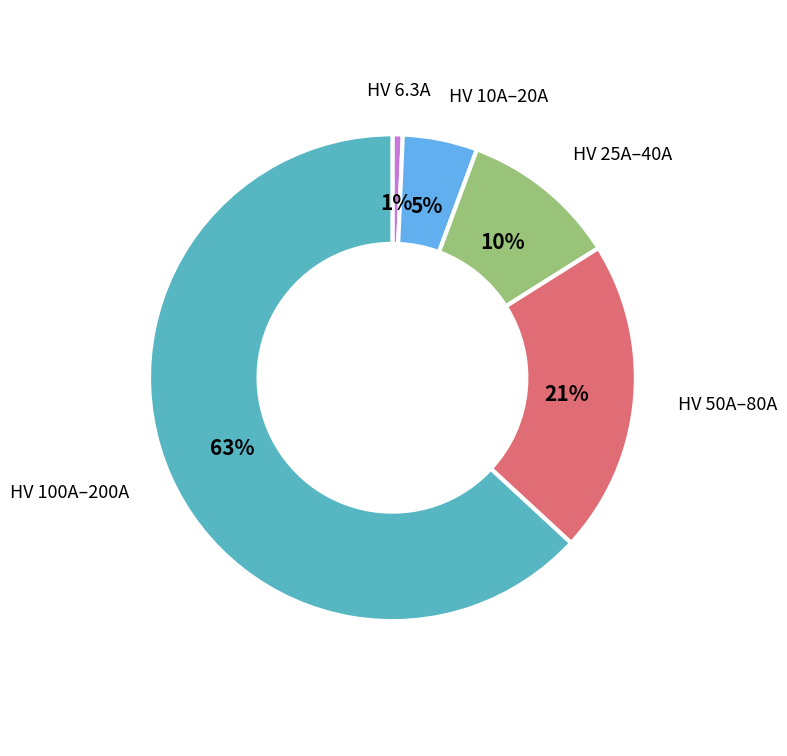

To the nearest percent, what is the average slice percentage?

20%